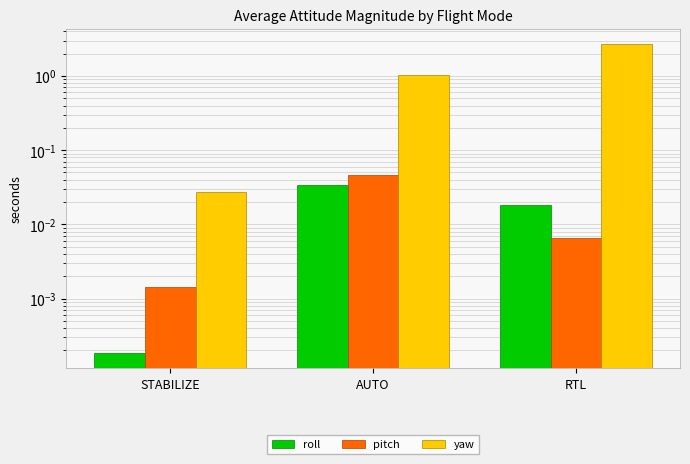

Reading right to left, extract all data points from this chart.

roll: RTL=0.0	AUTO=0.0	STABILIZE=0.0
pitch: RTL=0.0	AUTO=0.0	STABILIZE=0.0
yaw: RTL=2.7	AUTO=1.0	STABILIZE=0.0